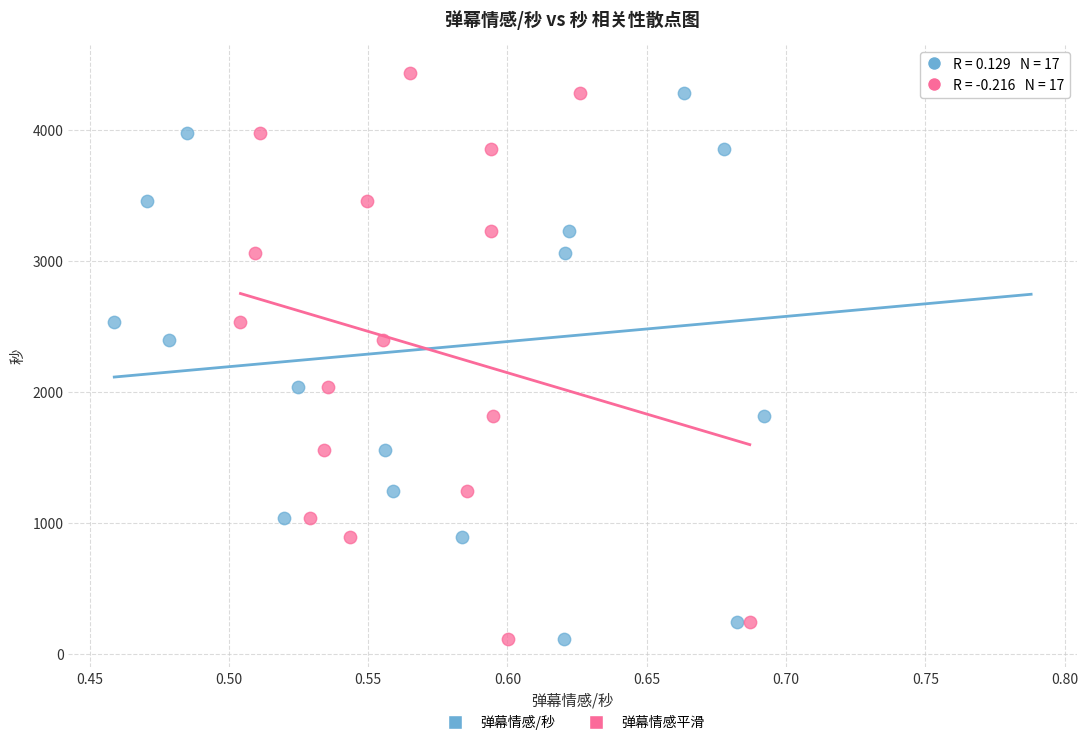

What are all the series names shown in the legend?

弹幕情感/秒, 弹幕情感平滑